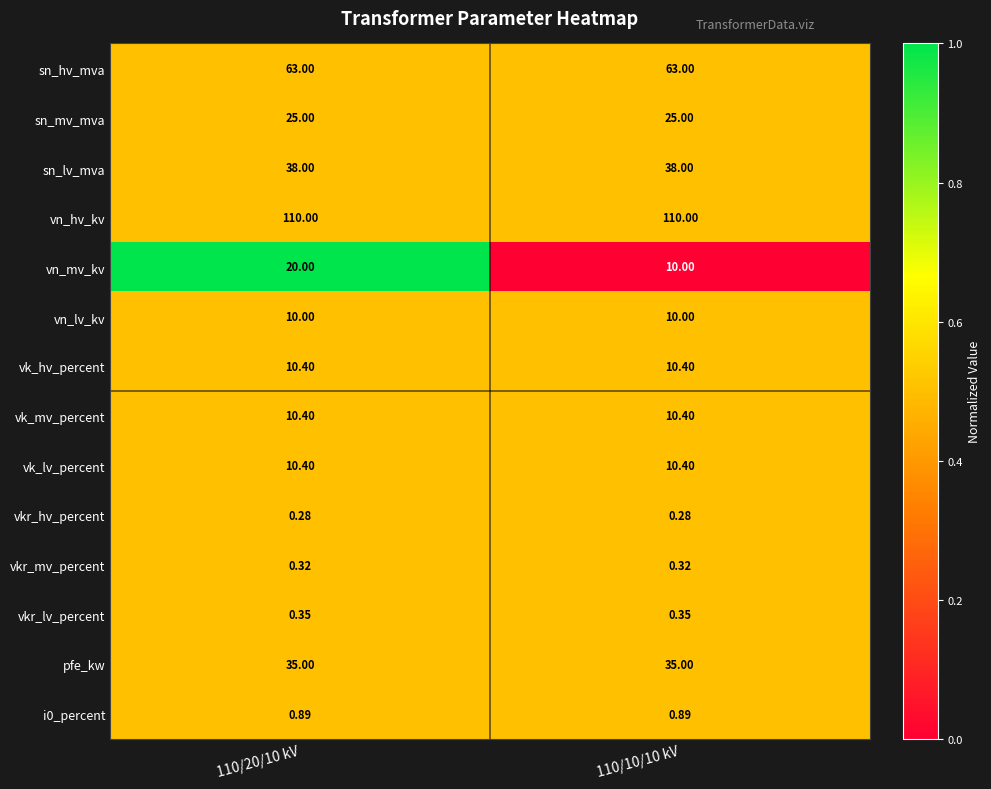

Is the value of sn_mv_mva at 110/20/10 kV greater than the value of i0_percent at 110/20/10 kV?

Yes